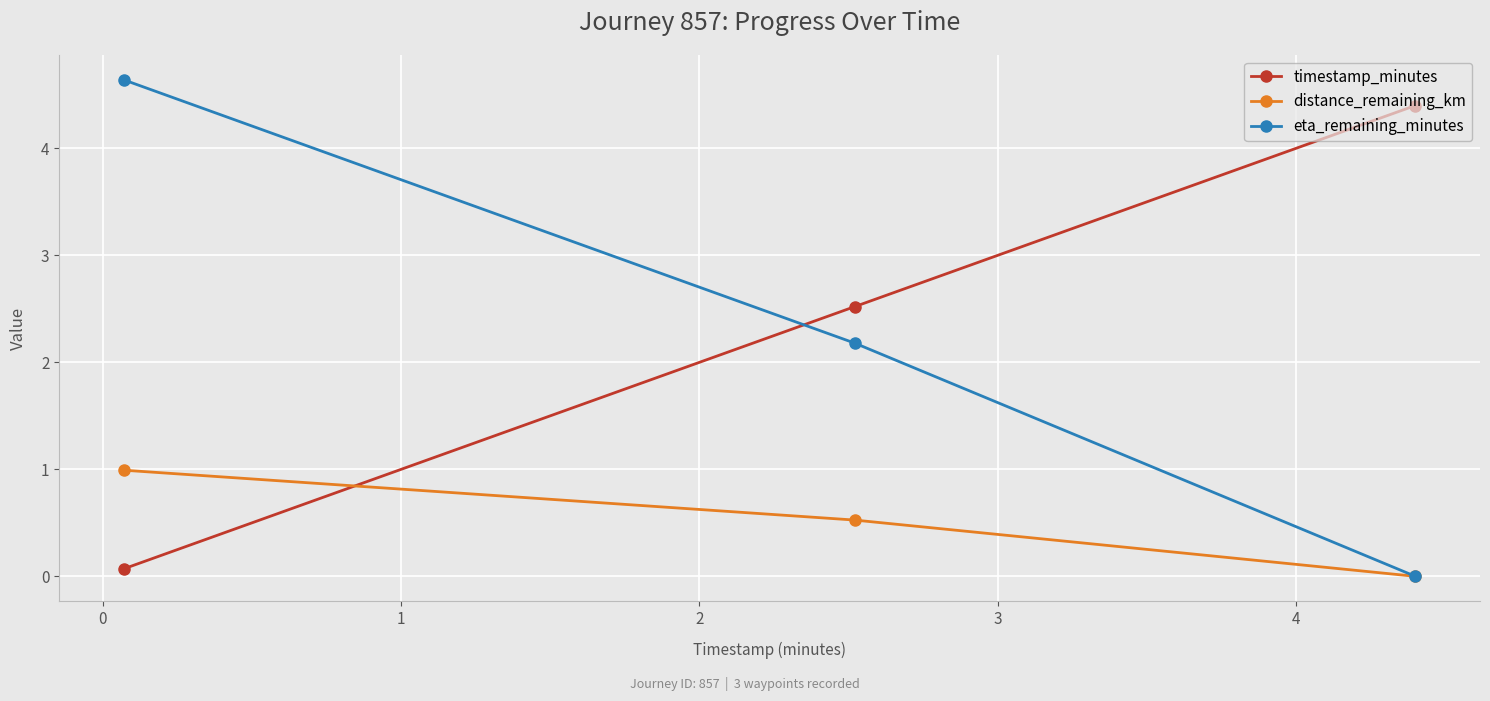

What is the highest value of the eta_remaining_minutes series?

4.6